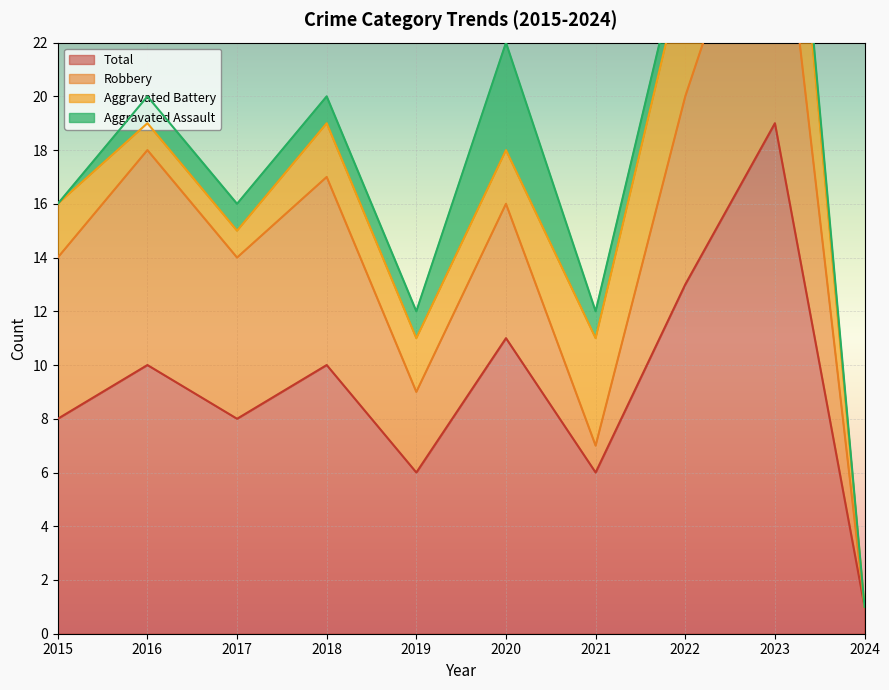

What is the value of the Aggravated Assault point at the 4th from the left?

1